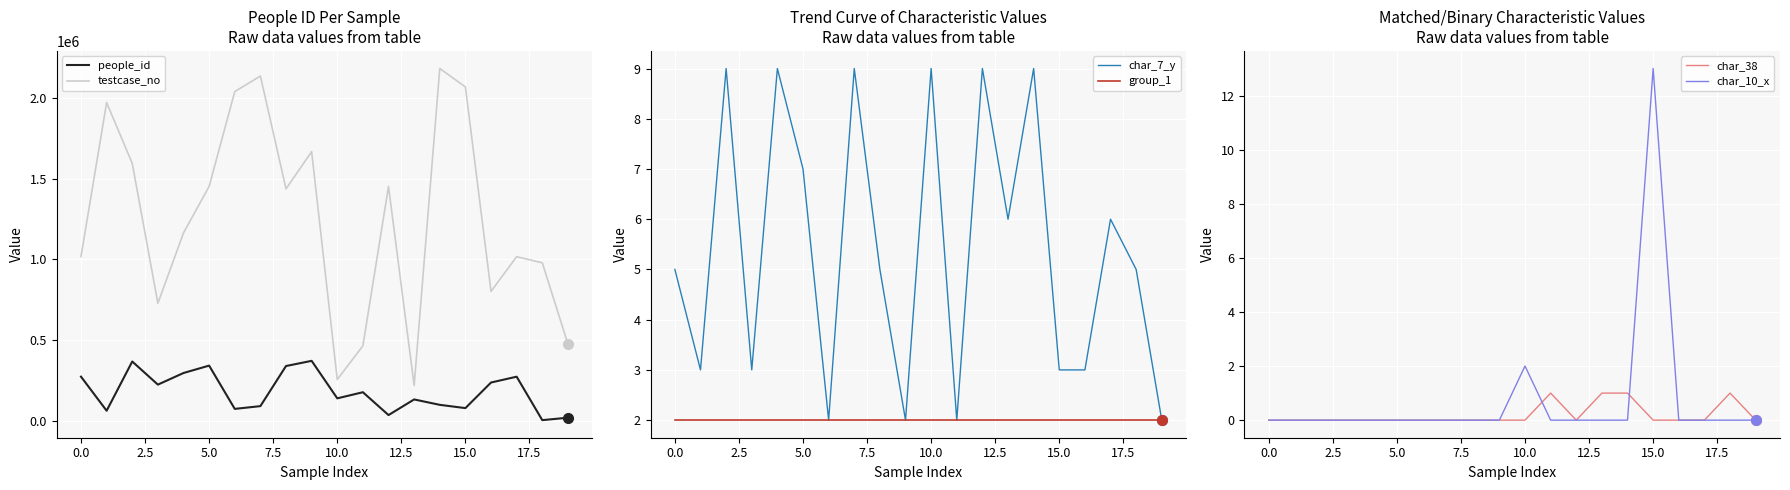

Read the people_id value at 18.

2656